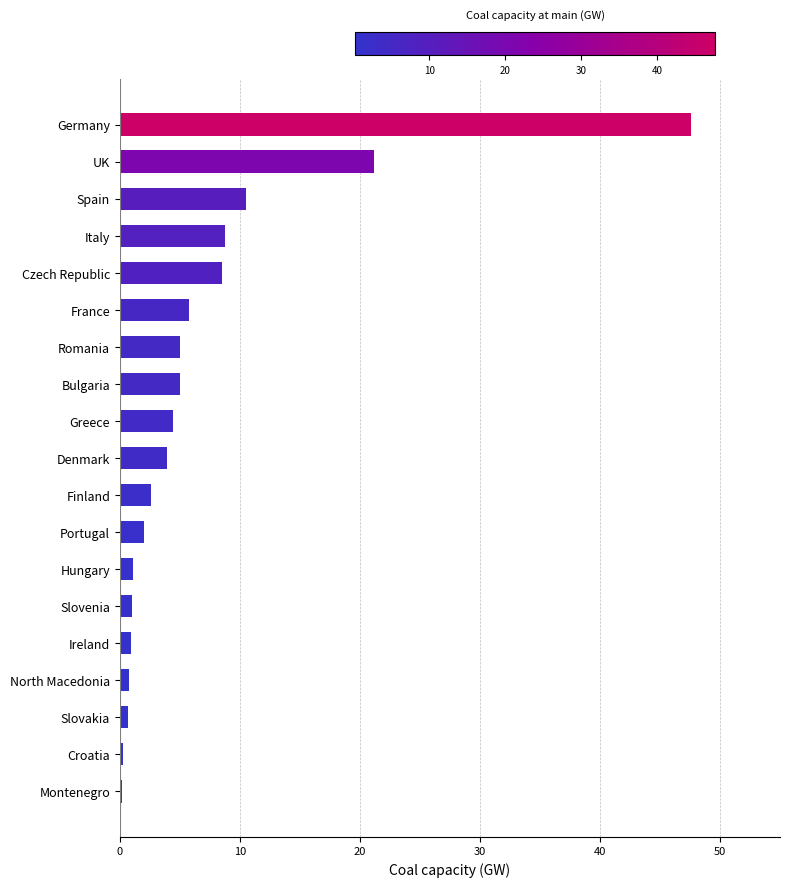

Is it true that the value at Greece is 4.4?

True